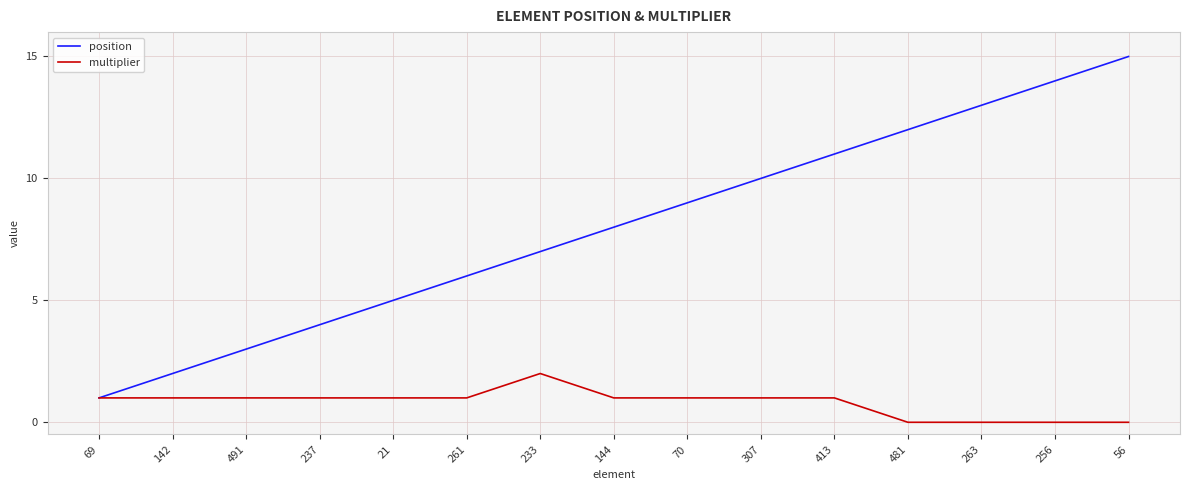

What position from the left is 263?

13